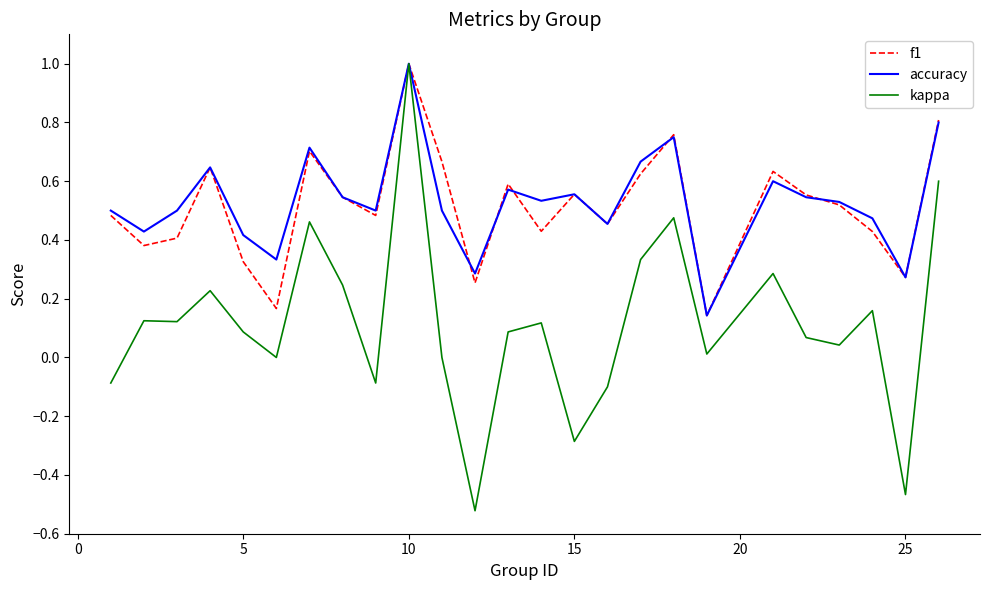

What is the greatest value displayed?

1.0